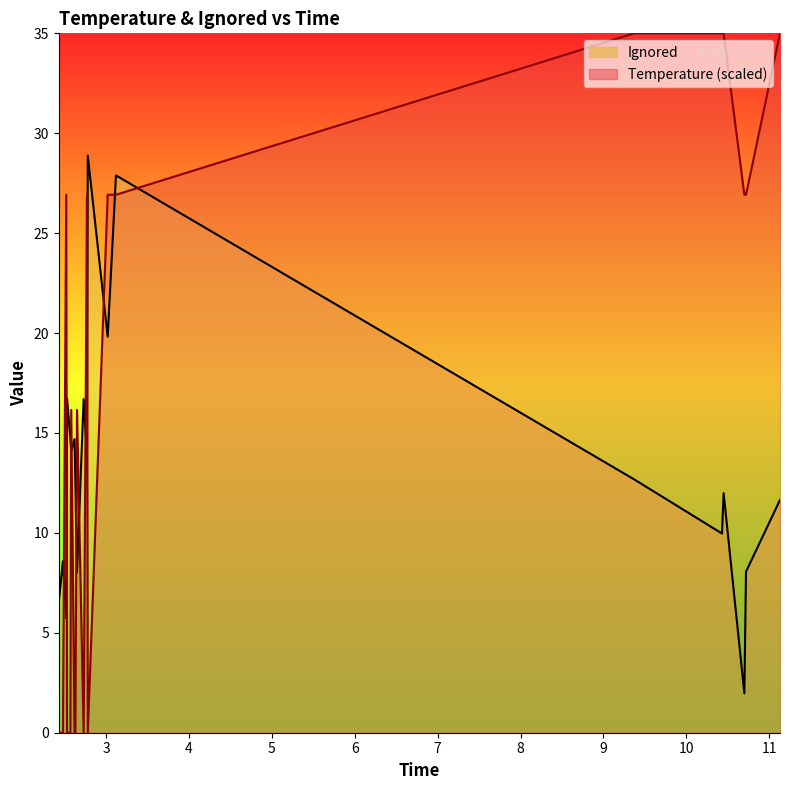

What is the average value of the Ignored series?

13.3